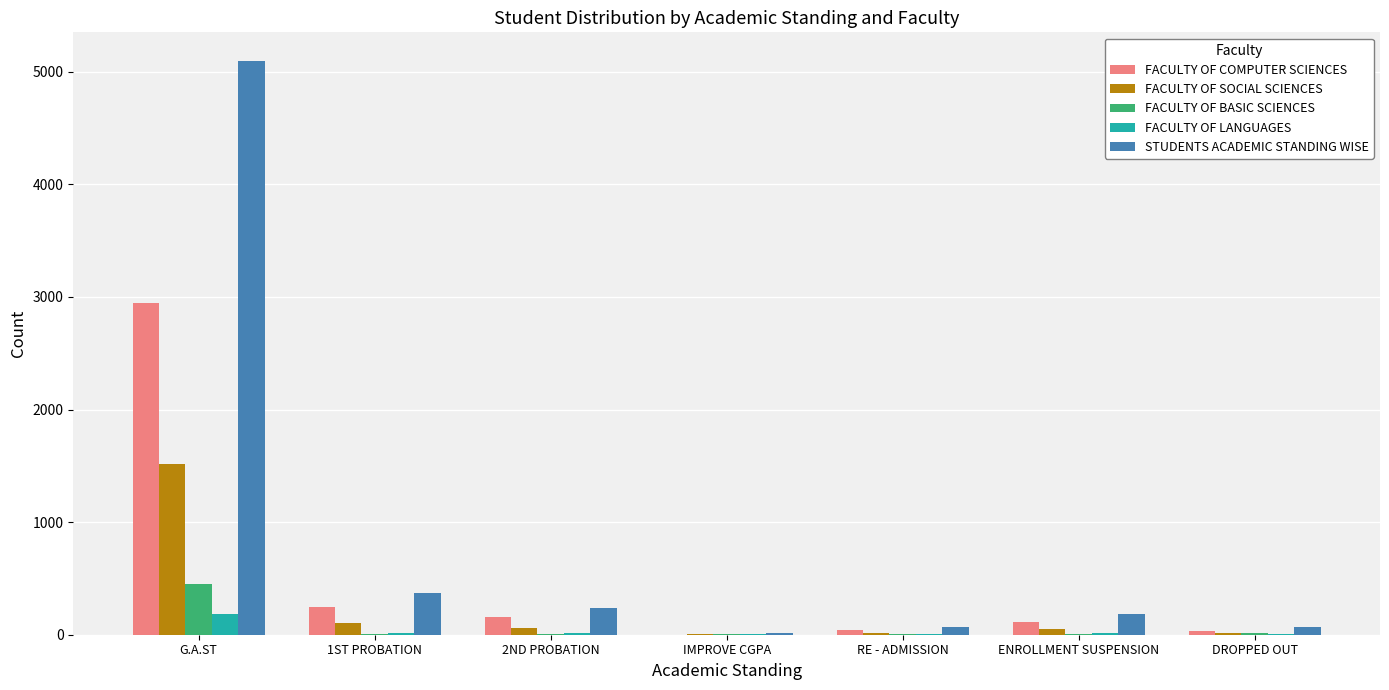

At which category is the sum across all series the highest?

G.A.ST